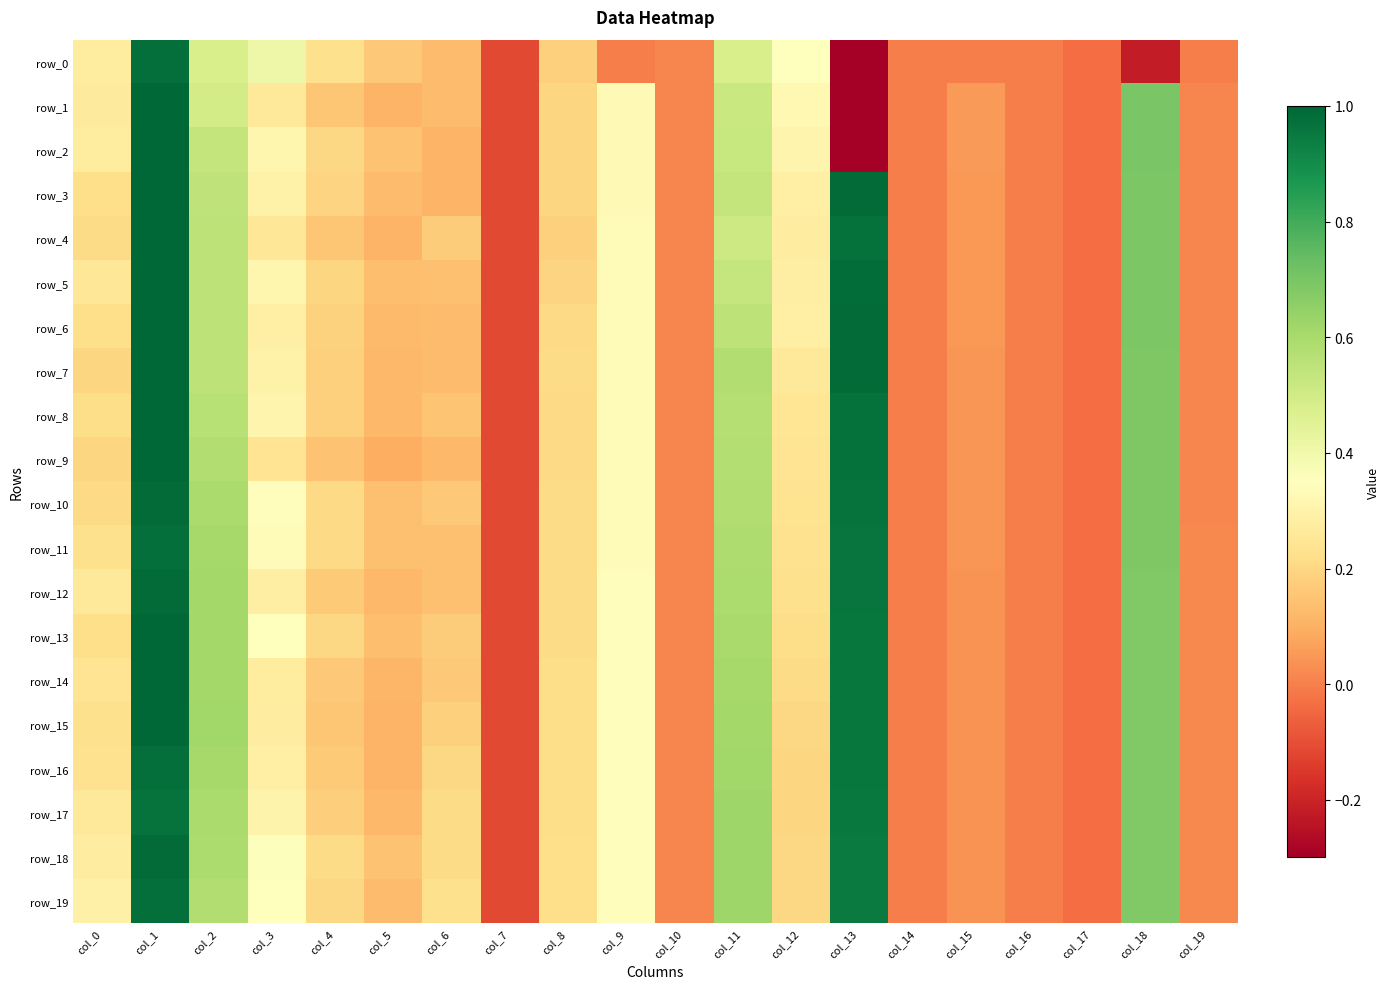

At which label is row_6 closest to 0?

col_14